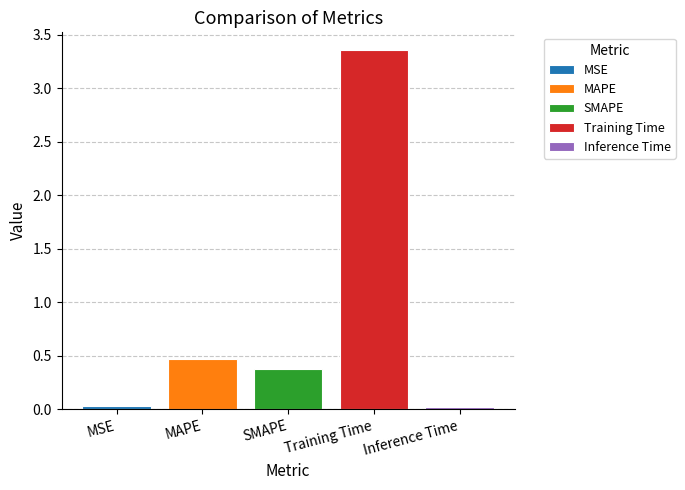

What is the minimum value for MAPE?

0.5